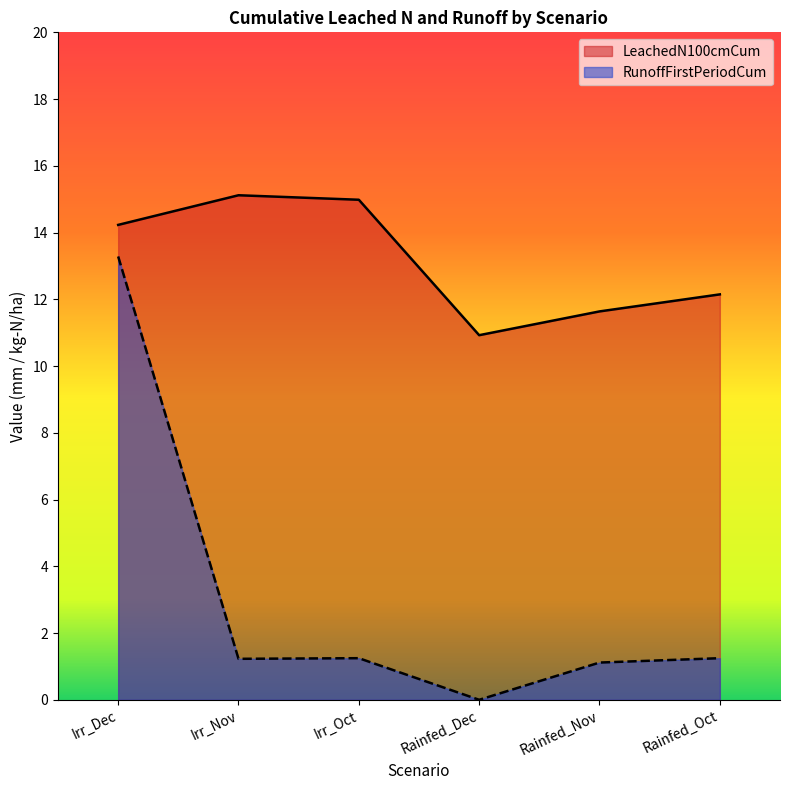

True or false: RunoffFirstPeriodCum and LeachedN100cmCum cross at least once.

False